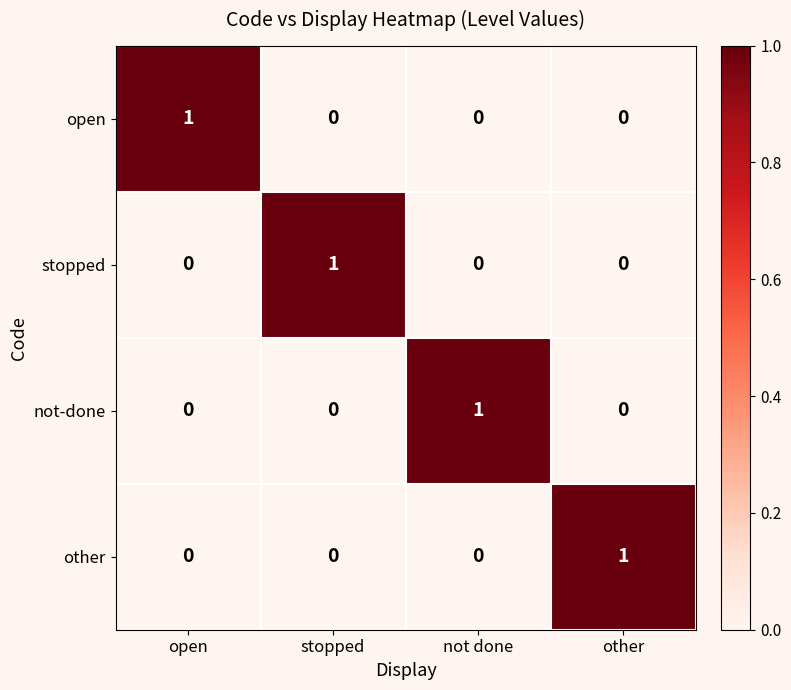

Count the number of categories in the chart.

4